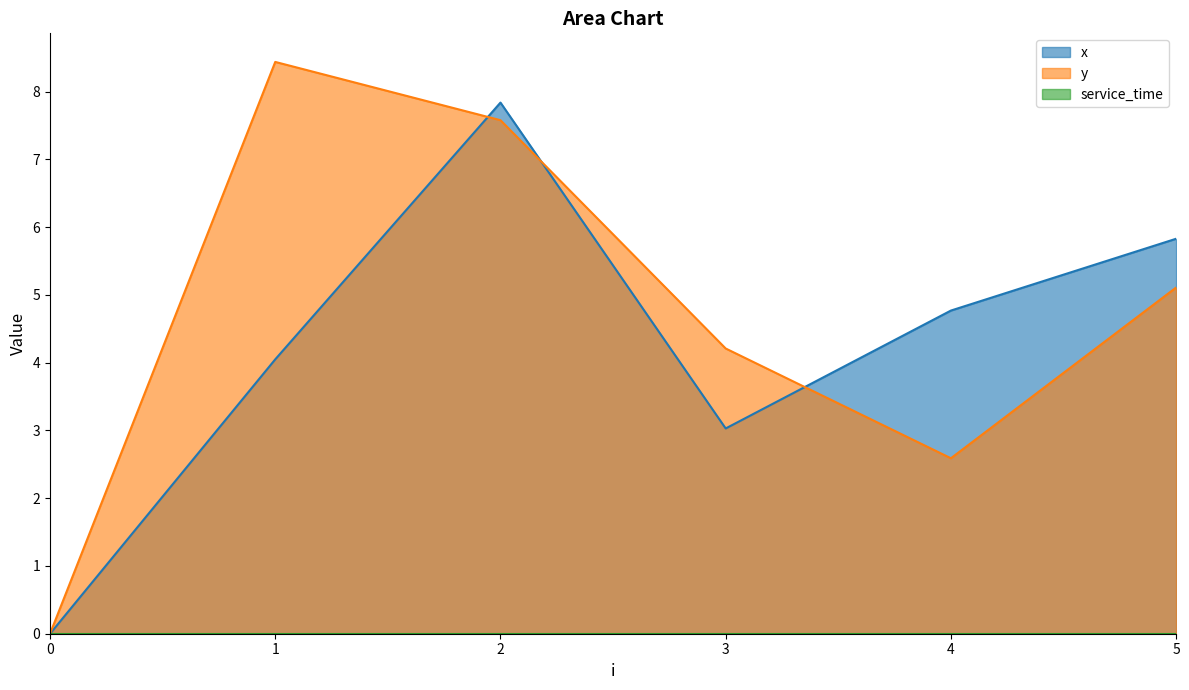

Between which two adjacent categories do x and y first intersect?

1 and 2